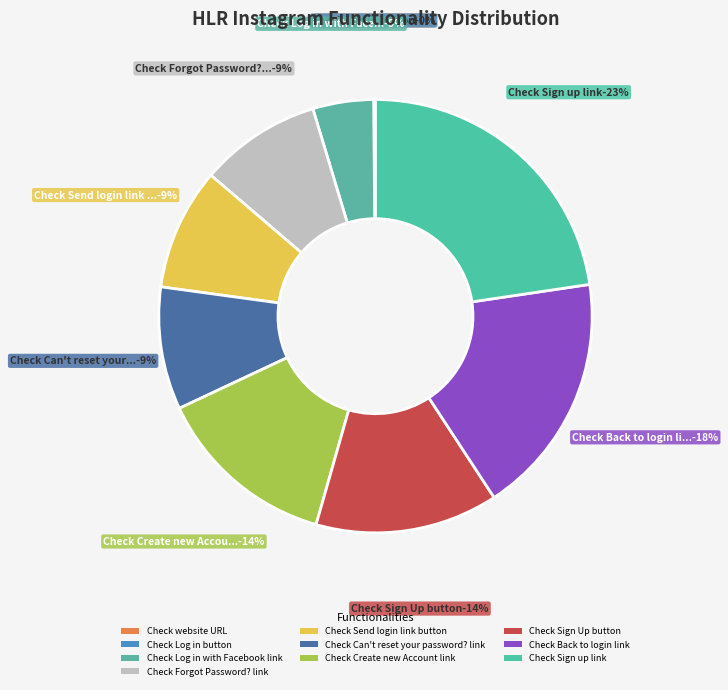

True or false: Check Create new Account link accounts for 14% of the total.

True